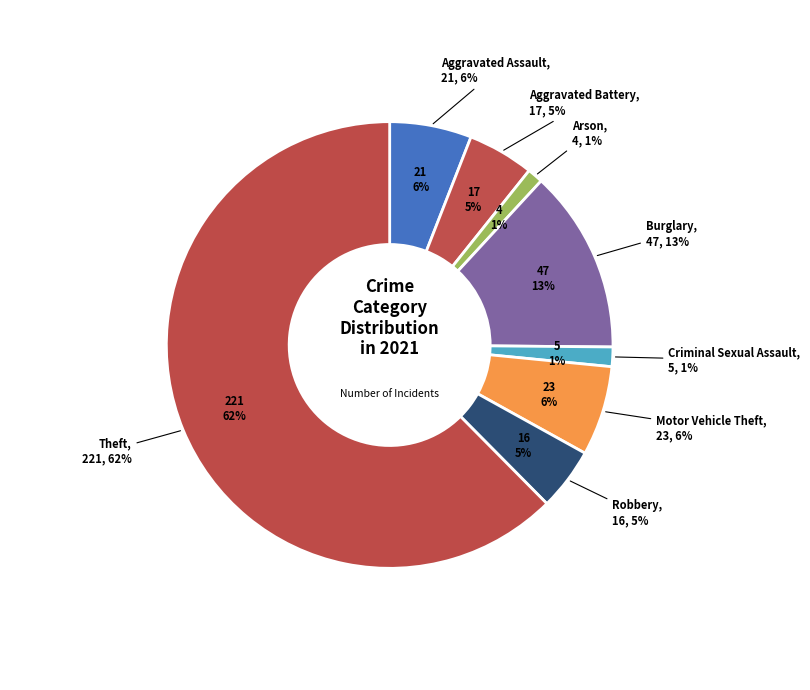

What percentage is NOT represented by Robbery?

95.5%